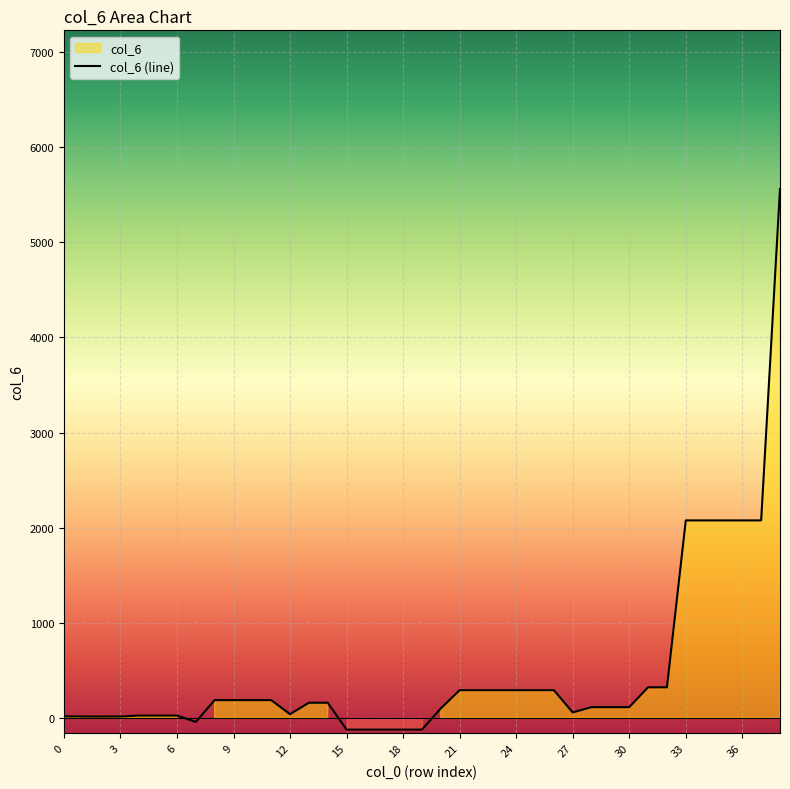

What is the value of the 30th point from the left?

110.2